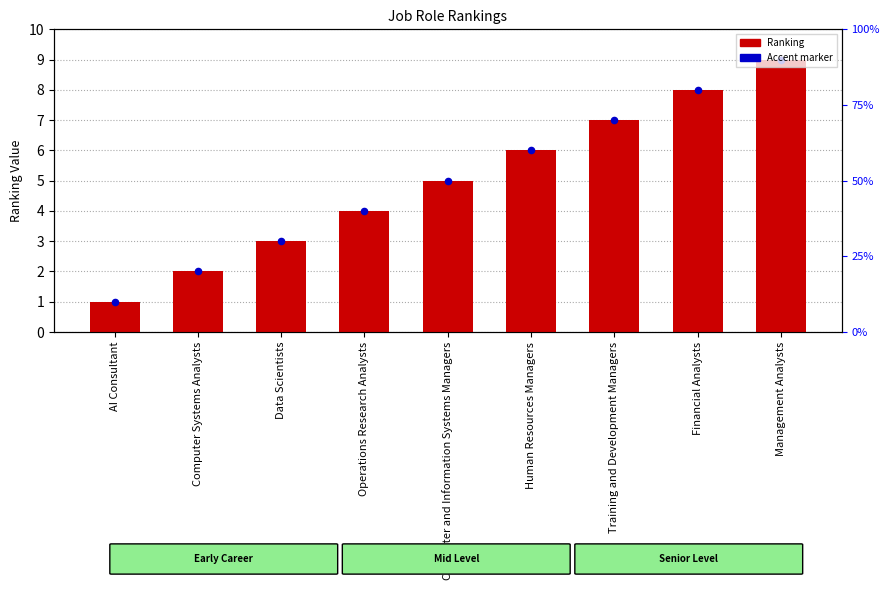

At which category is the sum across all series the highest?

Management Analysts